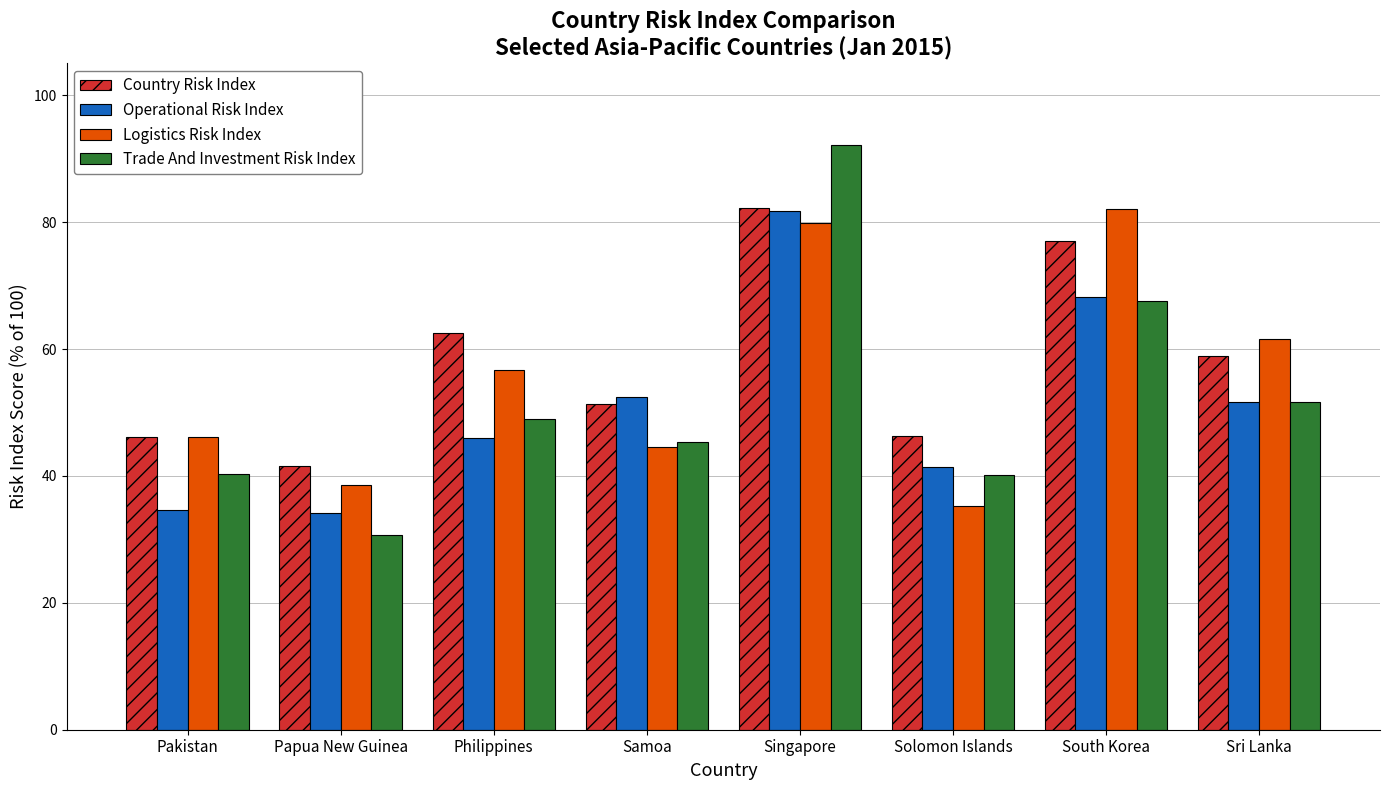

What is the difference between the Logistics Risk Index values at Philippines and Pakistan?

10.6